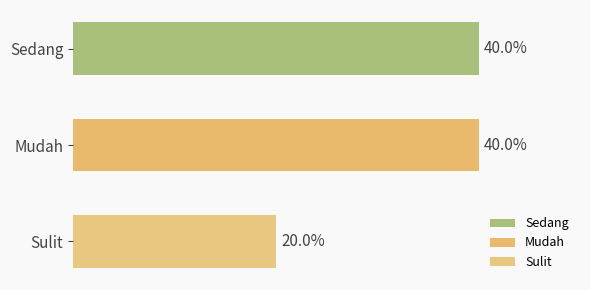

Is it true that the value at Sedang is 12?

False